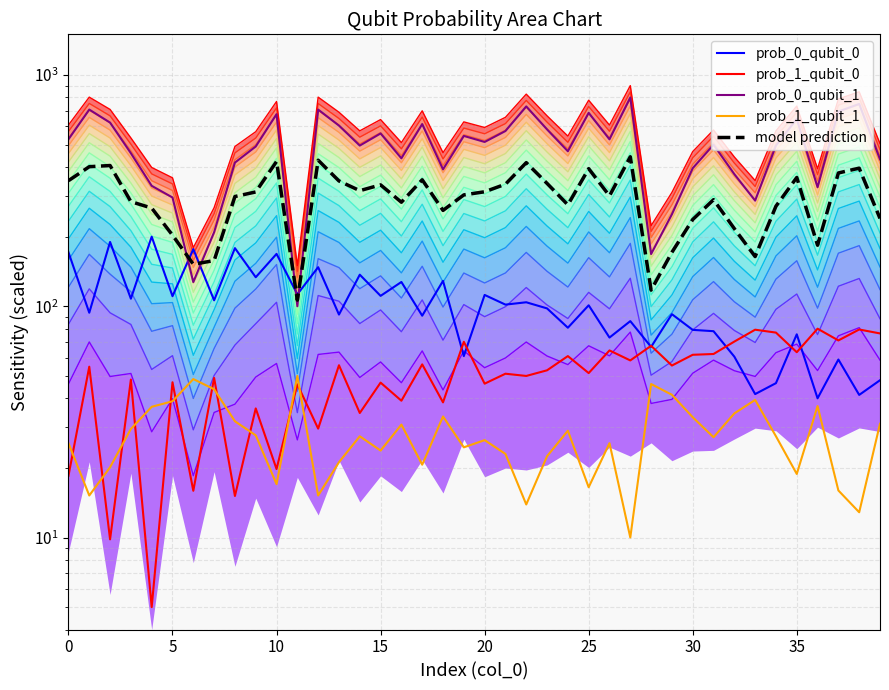

Does the chart display data point markers on the line(s)?

No